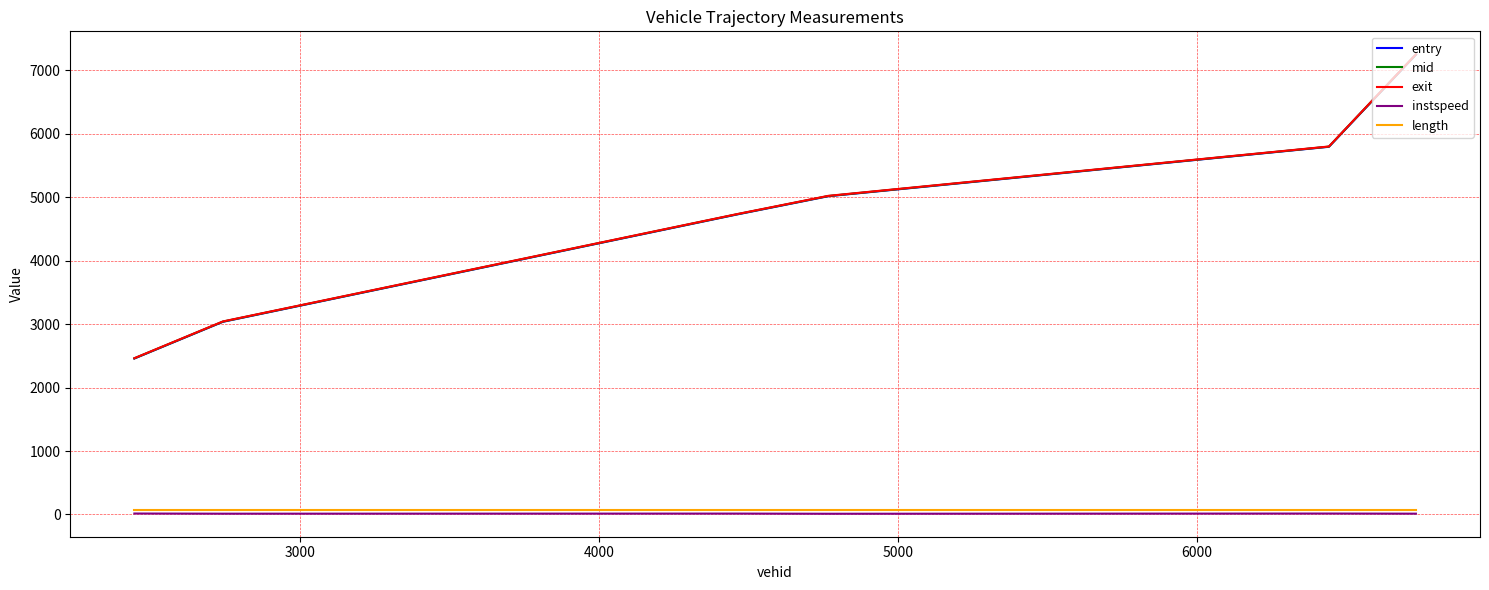

What is the greatest value displayed?

7255.1